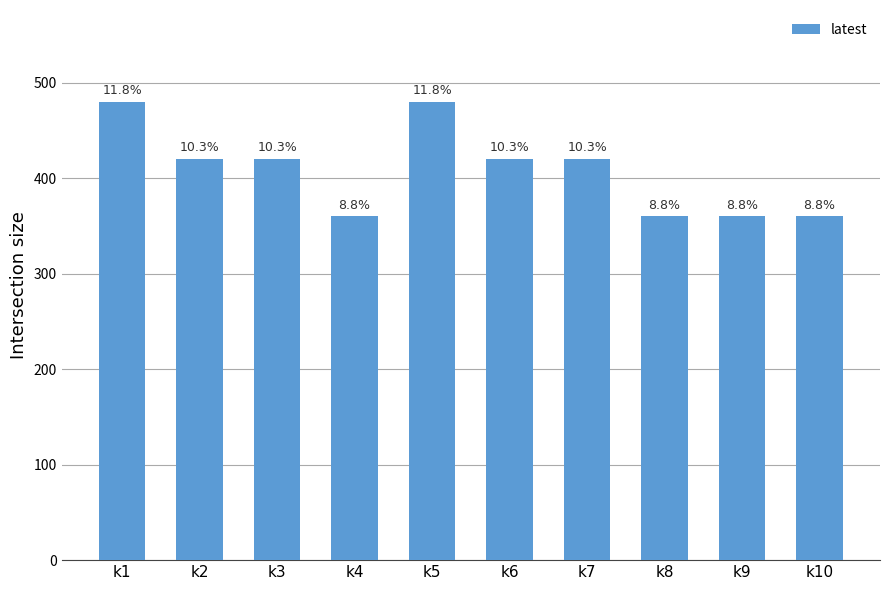

Does the chart contain any negative values?

No